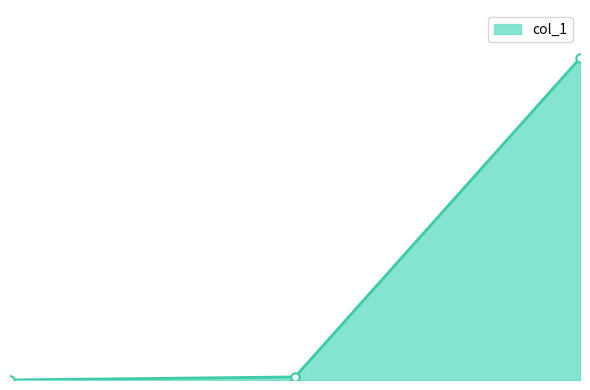

What is the value of the 1st point from the left?

22